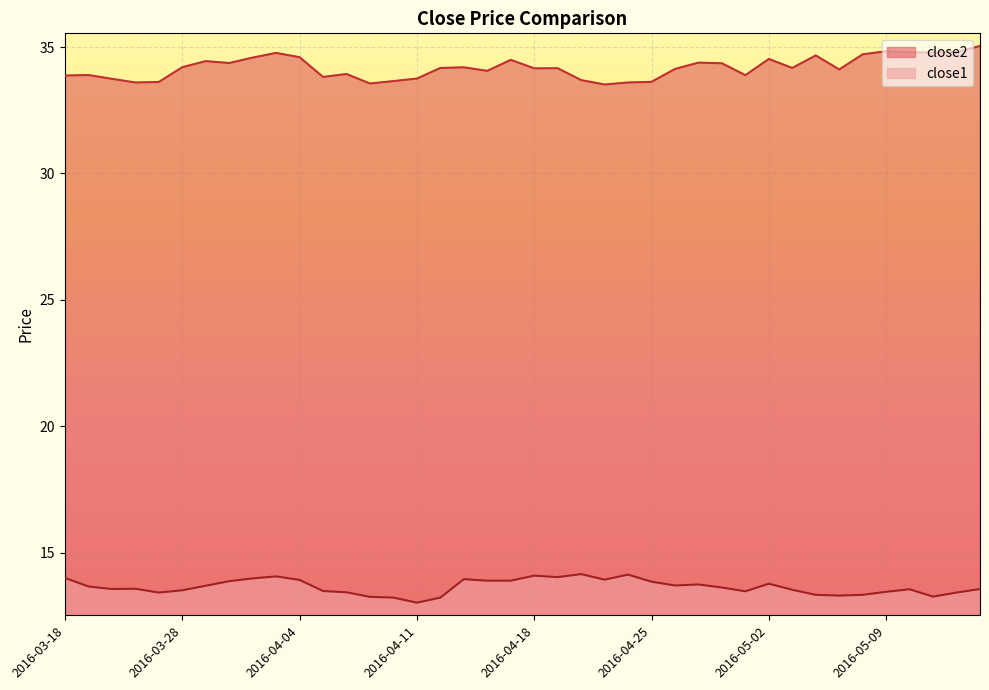

What is the difference between the maximum and second lowest values in the close1 series?

0.9